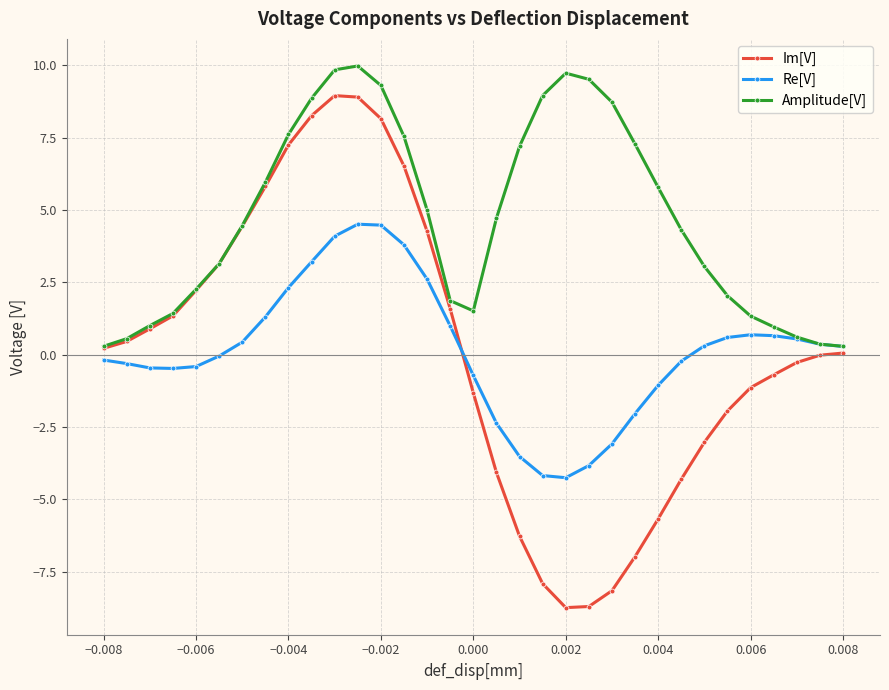

Rank the series by their maximum value, from highest to lowest.

Amplitude[V], Im[V], Re[V]